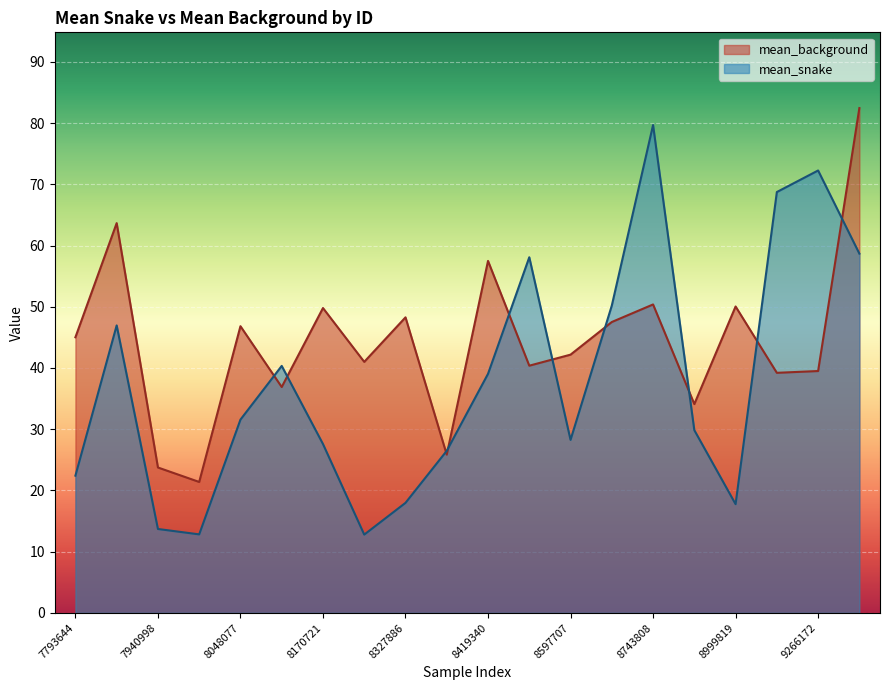

Reading right to left, transcribe all the data shown in this chart.

mean_background: 82.5	39.5	39.2	50.0	34.1	50.4	47.5	42.2	40.4	57.5	25.8	48.3	41.0	49.8	36.9	46.8	21.4	23.7	63.7	45.0
mean_snake: 58.7	72.3	68.7	17.8	29.8	79.7	50.2	28.3	58.1	39.0	26.5	18.0	12.8	27.6	40.3	31.6	12.8	13.7	47.0	22.4